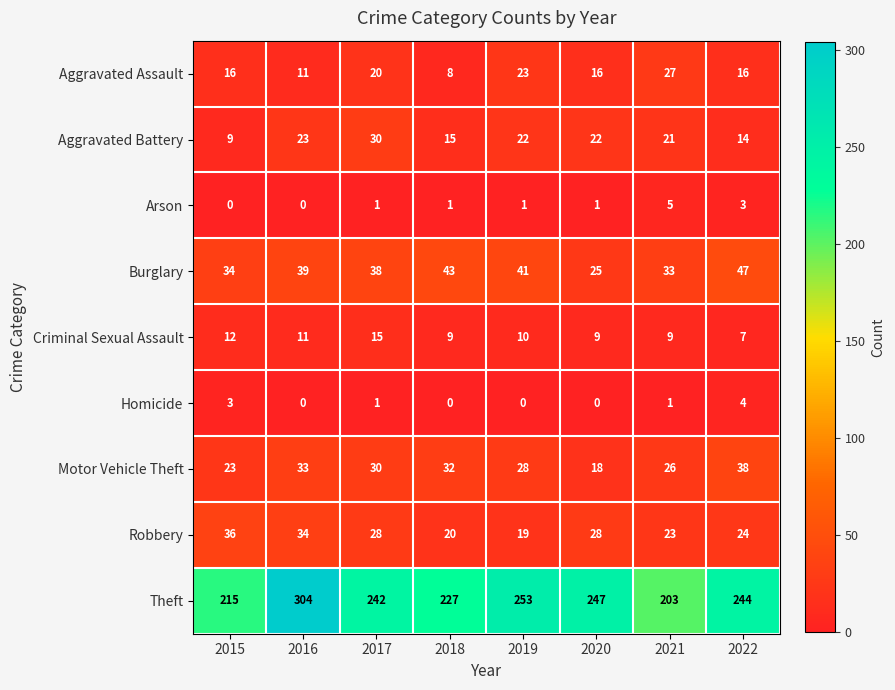

What is the sum of the Aggravated Assault values at 2020 and 2017?

36